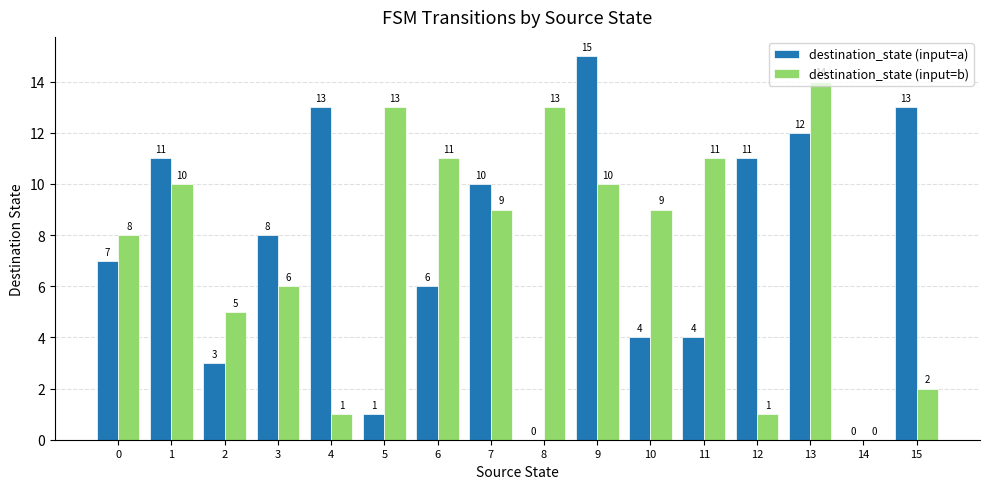

What is the sum of all destination_state (input=a) values?

118